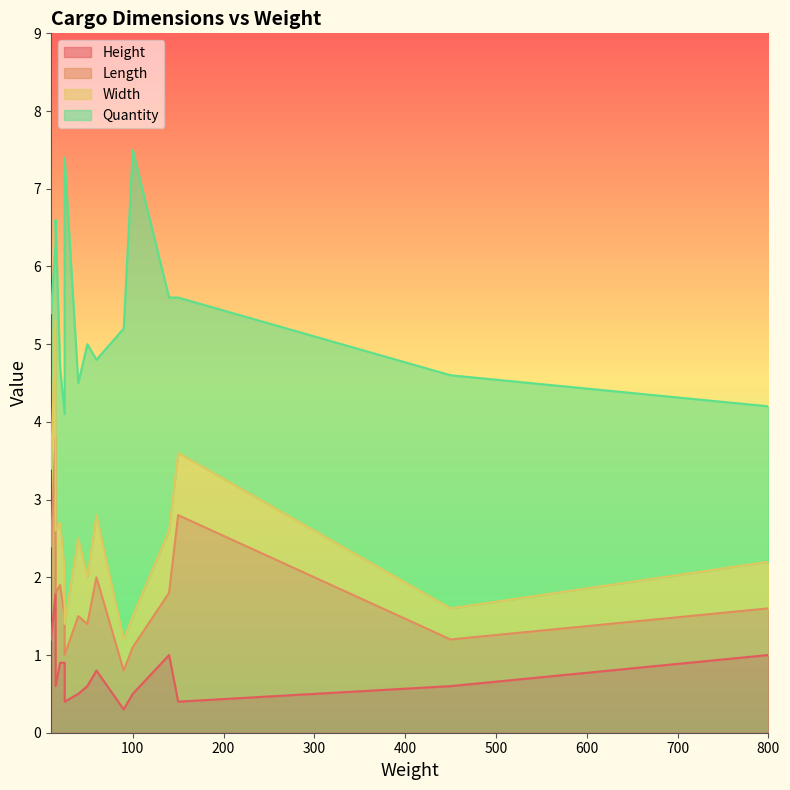

How many lines are shown in the chart?

4